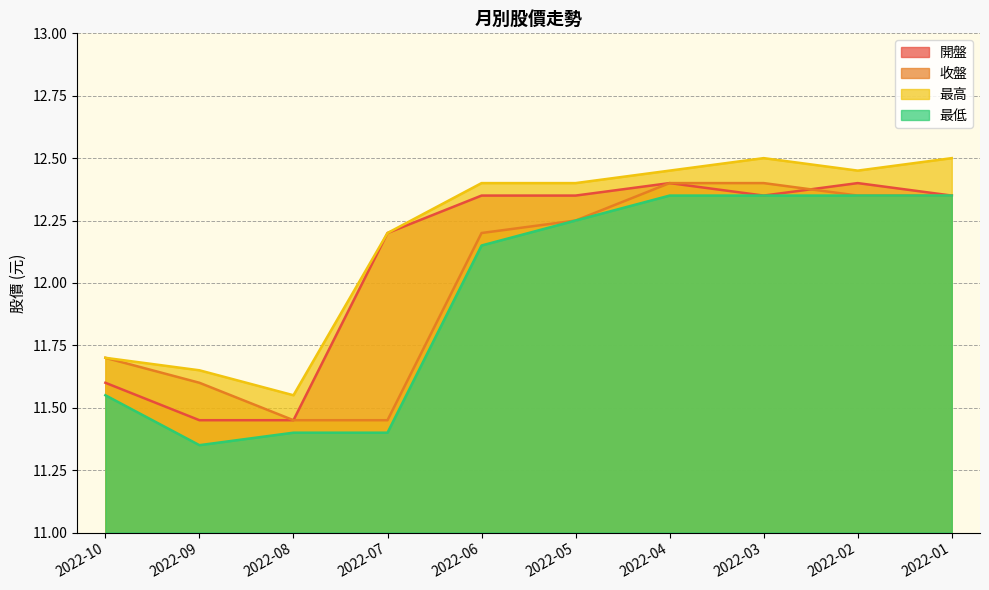

In 最高, how many points are higher than both neighbors (excluding endpoints)?

1